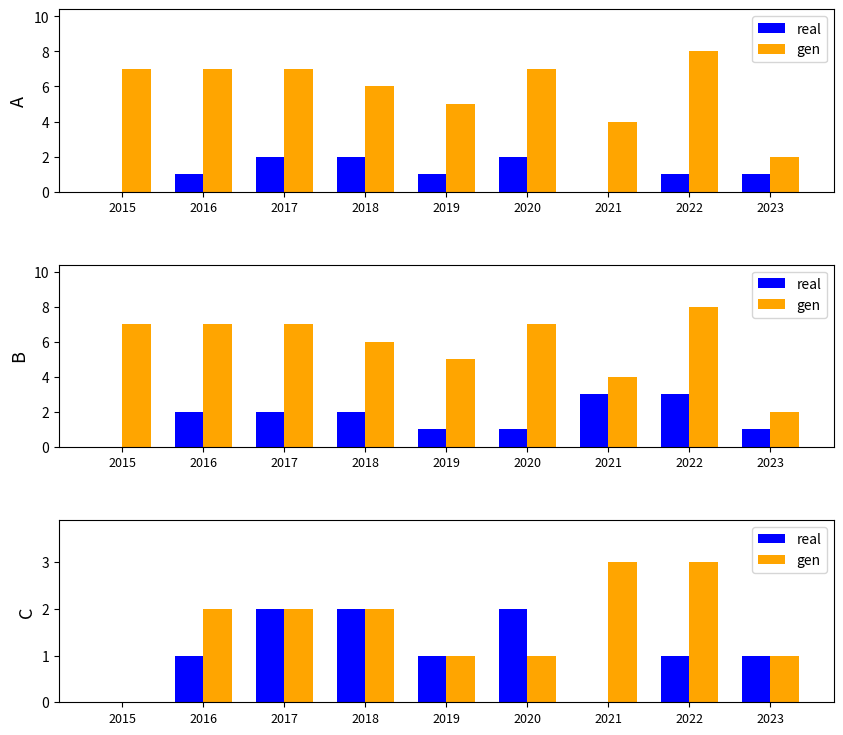

Which has a higher value, 2021 or 2015?

2021